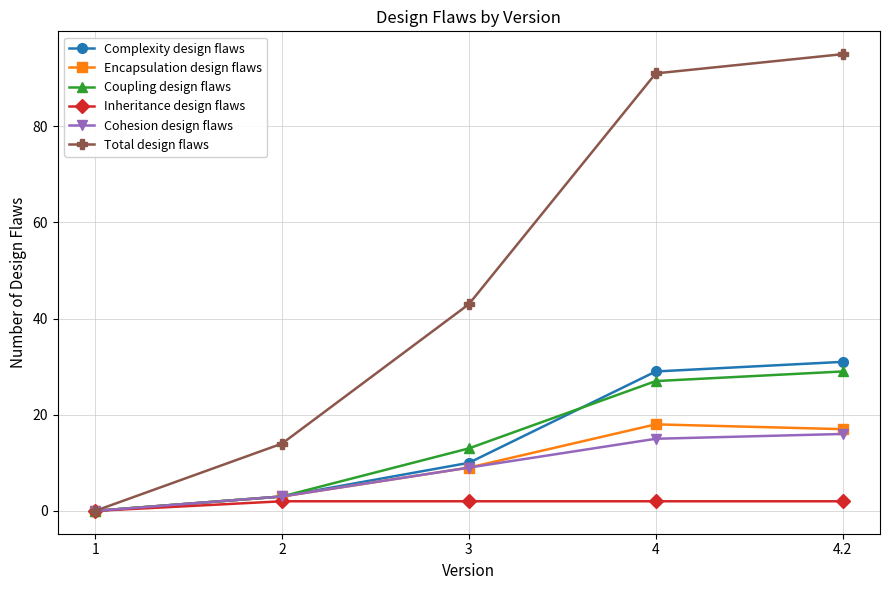

Which label corresponds to the smallest value in the chart?

1